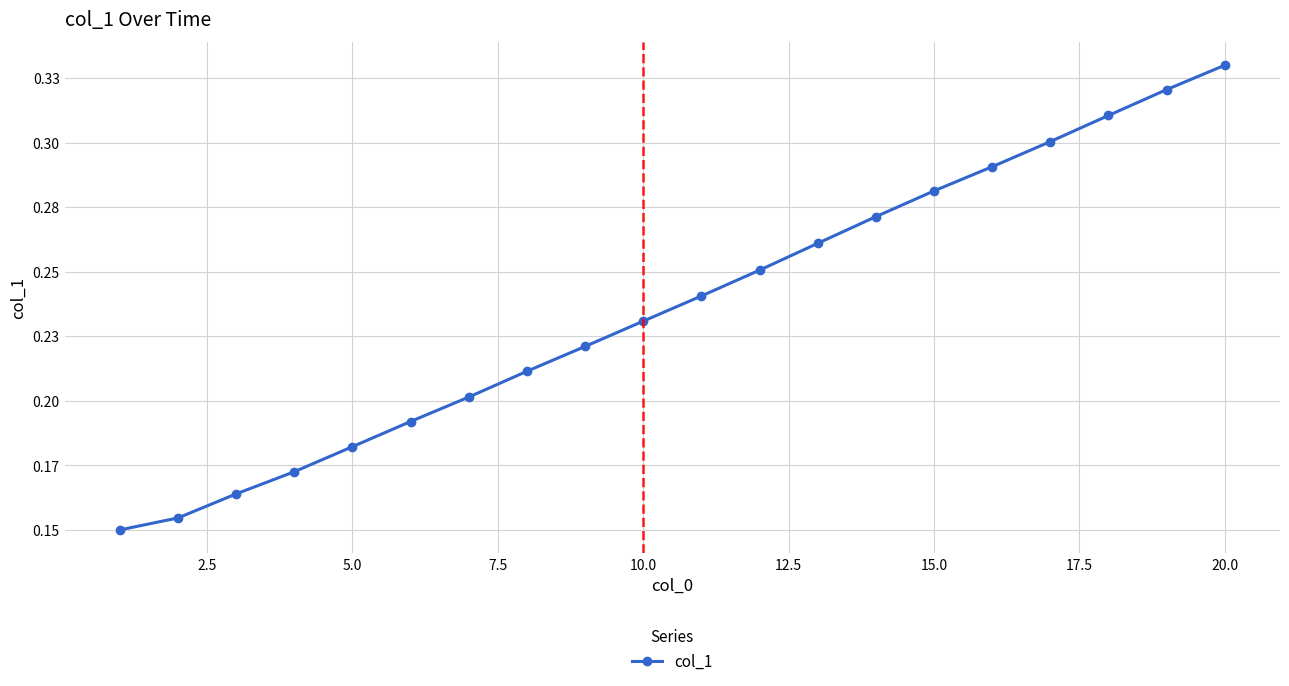

Is this an area chart (filled region under the line)?

No